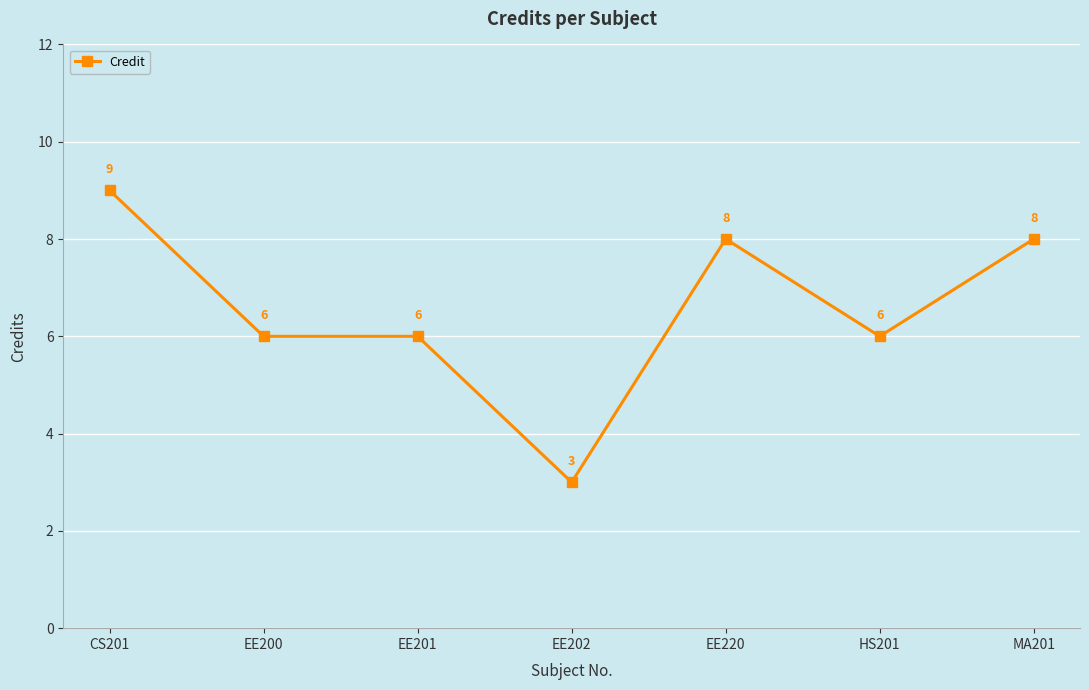

Reading left to right, transcribe all the data shown in this chart.

9	6	6	3	8	6	8